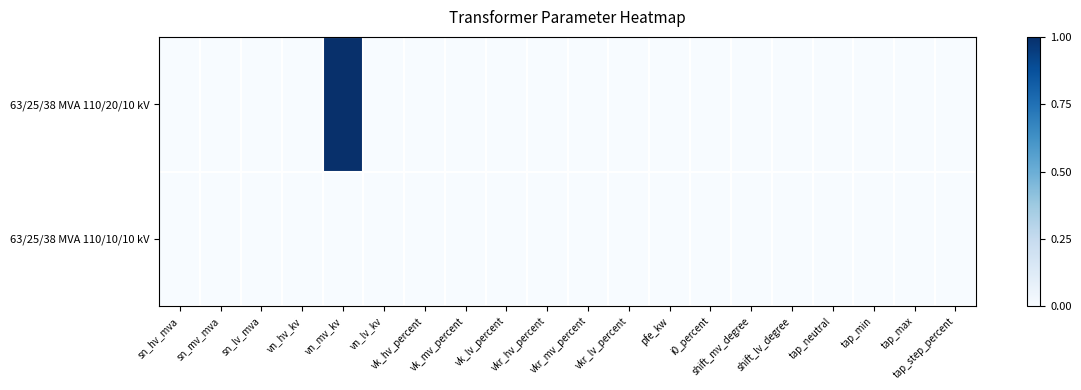

Reading right to left, transcribe all the data shown in this chart.

63/25/38 MVA 110/20/10 kV: tap_step_percent=0	tap_max=0	tap_min=0	tap_neutral=0	shift_lv_degree=0	shift_mv_degree=0	i0_percent=0	pfe_kw=0	vkr_lv_percent=0	vkr_mv_percent=0	vkr_hv_percent=0	vk_lv_percent=0	vk_mv_percent=0	vk_hv_percent=0	vn_lv_kv=0	vn_mv_kv=1	vn_hv_kv=0	sn_lv_mva=0	sn_mv_mva=0	sn_hv_mva=0
63/25/38 MVA 110/10/10 kV: tap_step_percent=0	tap_max=0	tap_min=0	tap_neutral=0	shift_lv_degree=0	shift_mv_degree=0	i0_percent=0	pfe_kw=0	vkr_lv_percent=0	vkr_mv_percent=0	vkr_hv_percent=0	vk_lv_percent=0	vk_mv_percent=0	vk_hv_percent=0	vn_lv_kv=0	vn_mv_kv=0	vn_hv_kv=0	sn_lv_mva=0	sn_mv_mva=0	sn_hv_mva=0